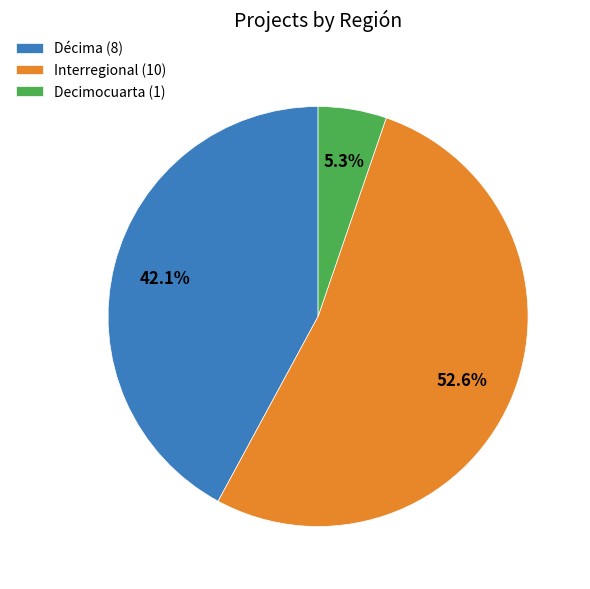

Combined, what portion of the pie is Decimocuarta (1) and Interregional (10)?

57.9%